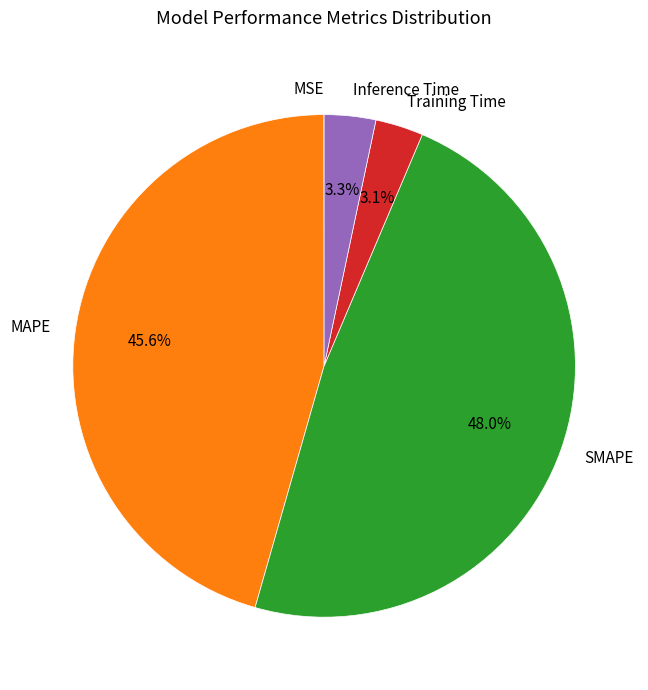

To the nearest percent, what portion does Inference Time represent?

3%